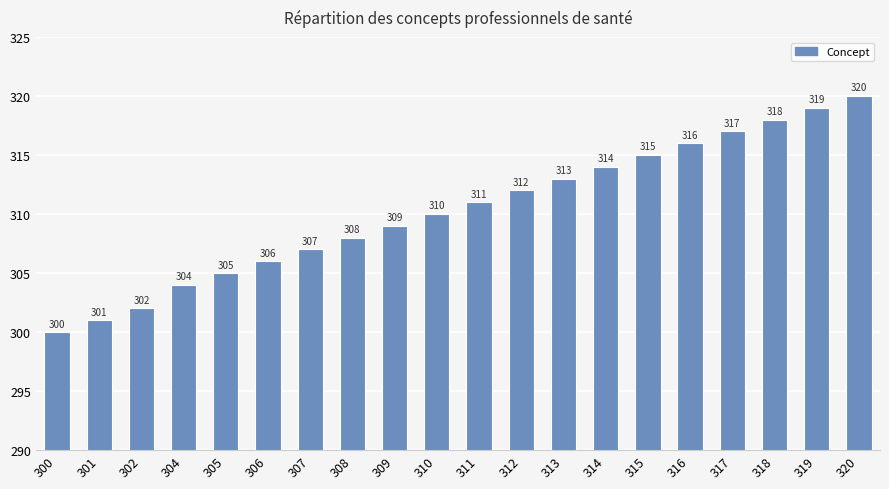

The chart shows a value of 174 at 316. True or false?

False